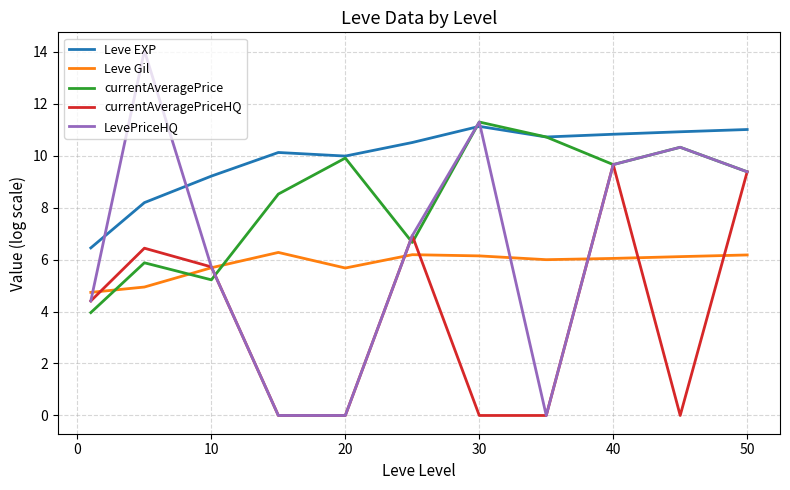

Rank the series by their maximum value, from lowest to highest.

Leve Gil, currentAveragePriceHQ, Leve EXP, currentAveragePrice, LevePriceHQ